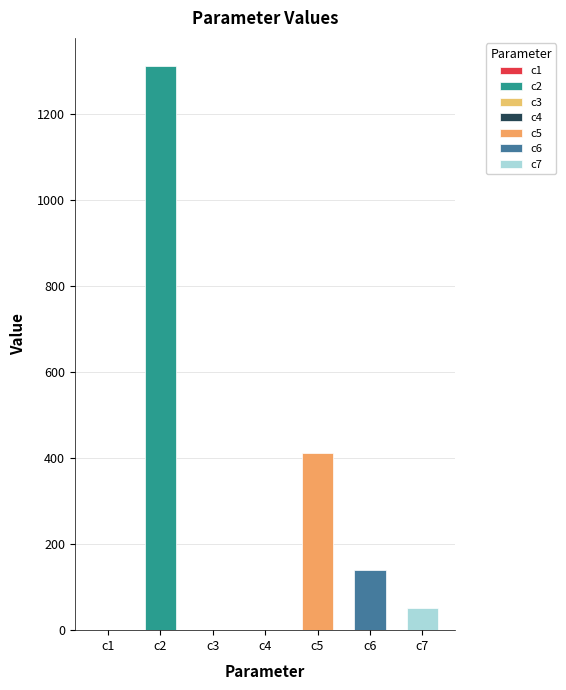

Is it true that the value at c7 is 51.6?

True